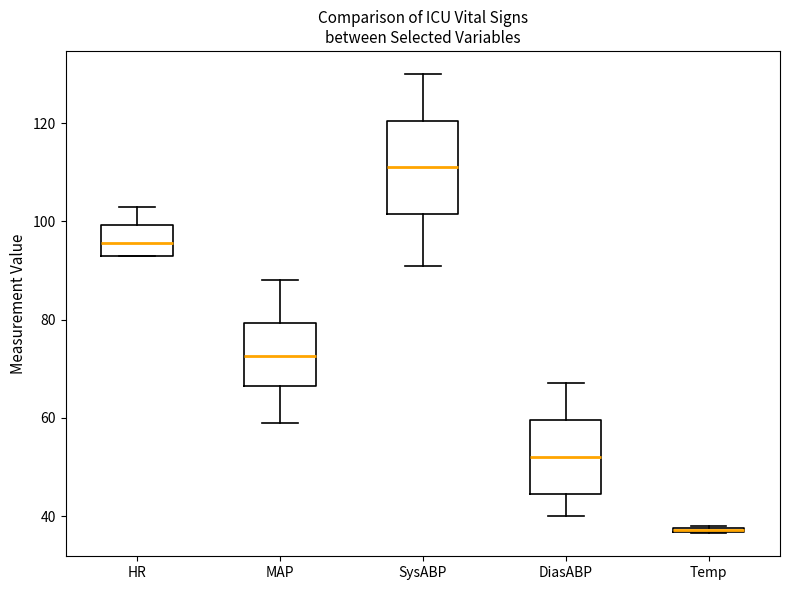

Which box is the tallest, from its lower edge to its upper edge?

SysABP